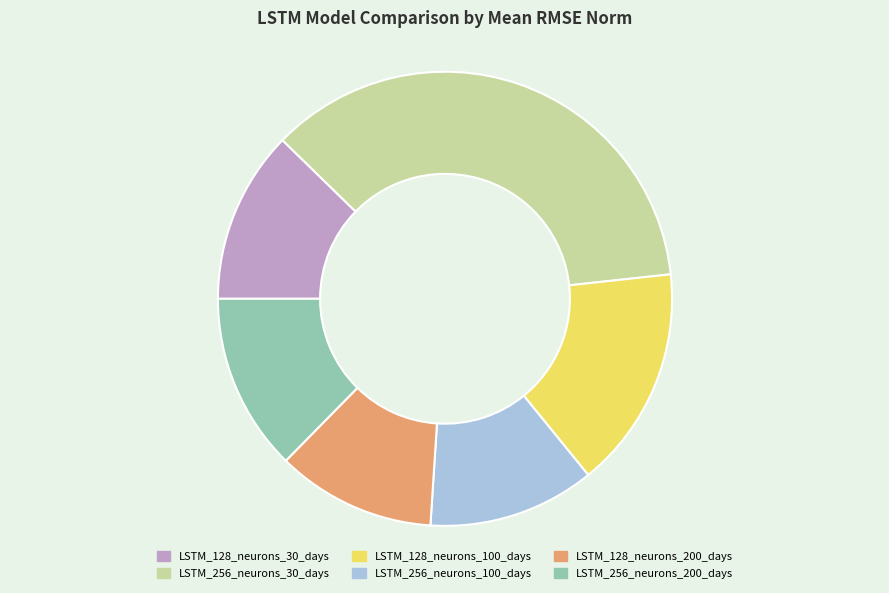

Combined, do LSTM_128_neurons_200_days and LSTM_128_neurons_30_days account for over 50%?

No